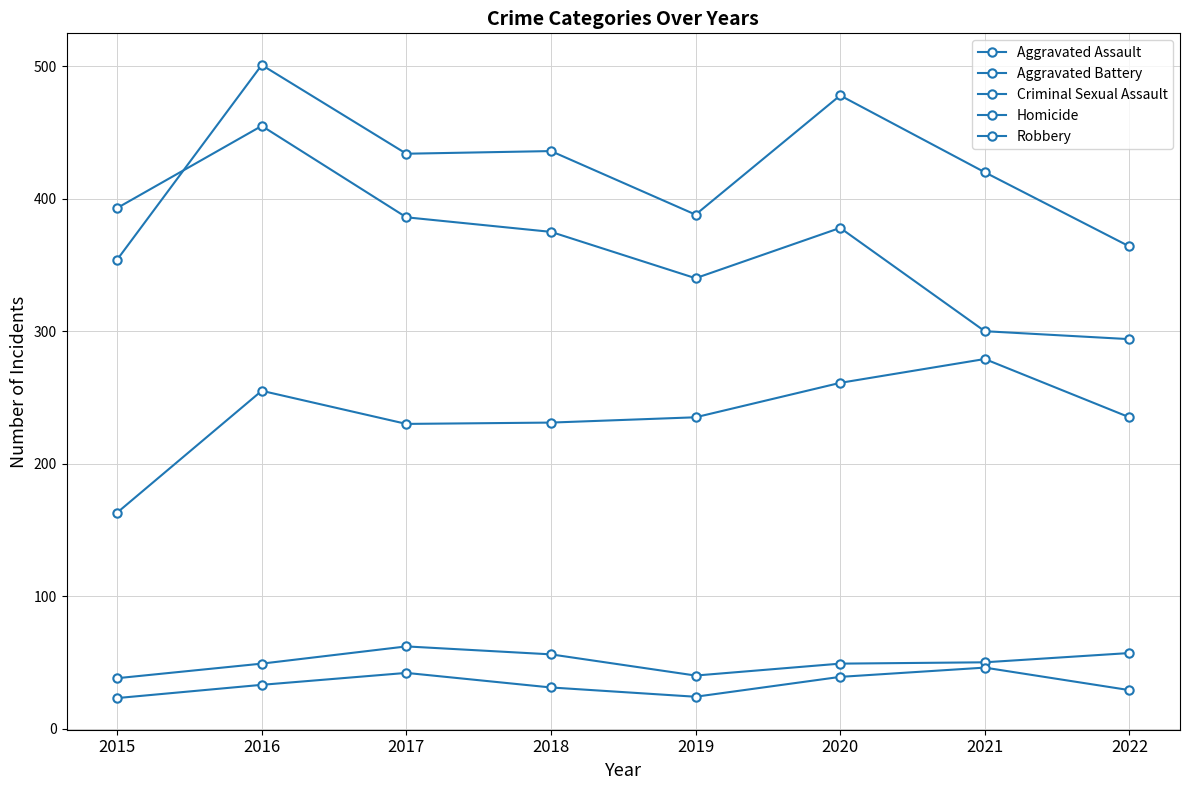

What is the value of the Homicide point at the 2nd from the left?

33